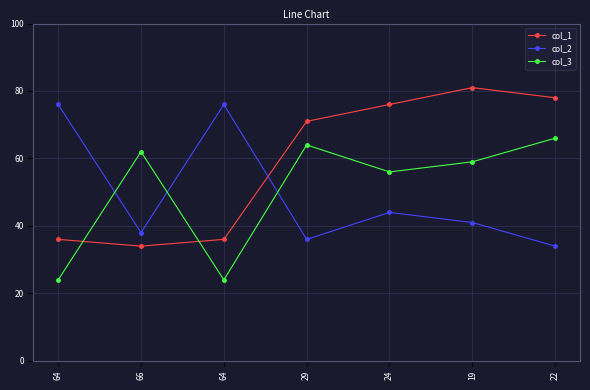

How many lines are shown in the chart?

3